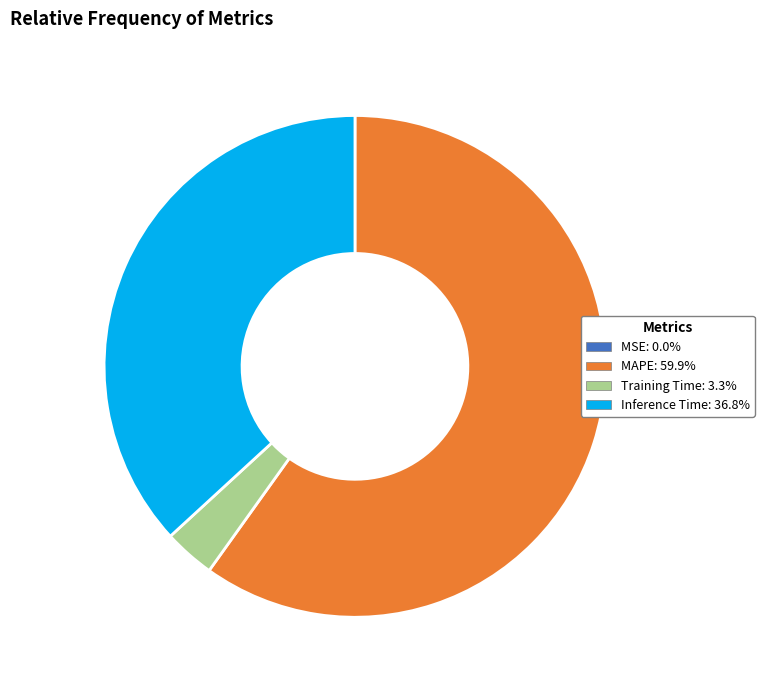

Combined, do Training Time and MAPE account for over 50%?

Yes